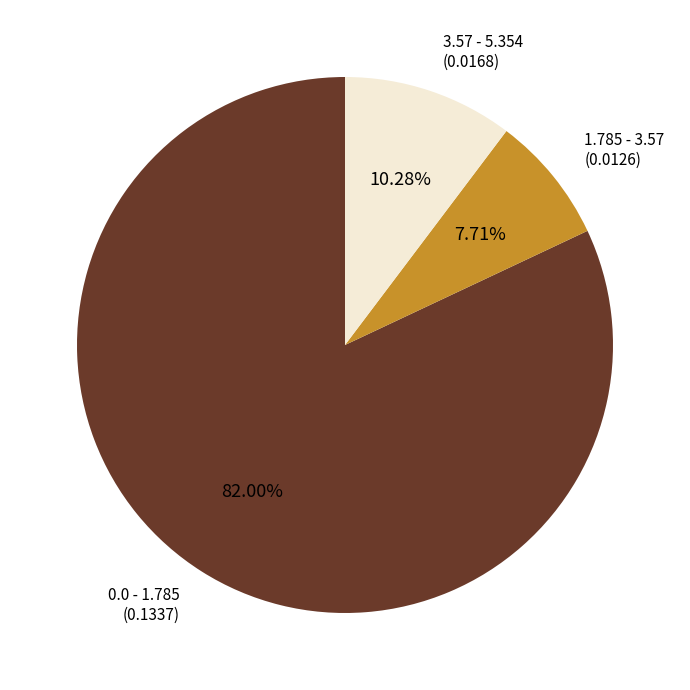

True or false: 0.0 - 1.785 accounts for 82% of the total.

True